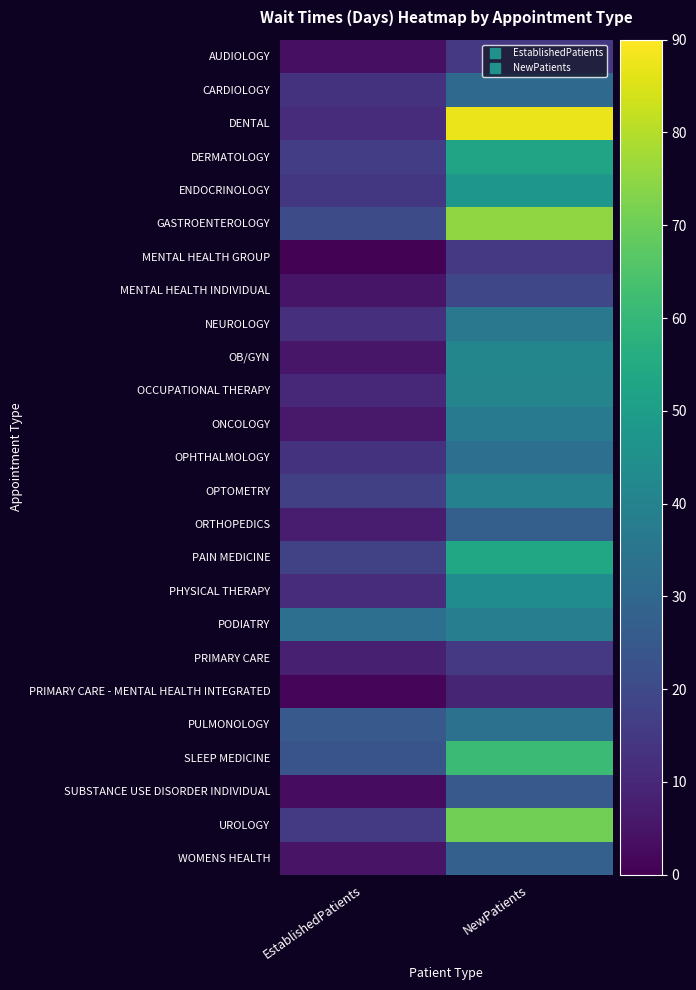

Which has a higher value, EstablishedPatients or NewPatients?

NewPatients